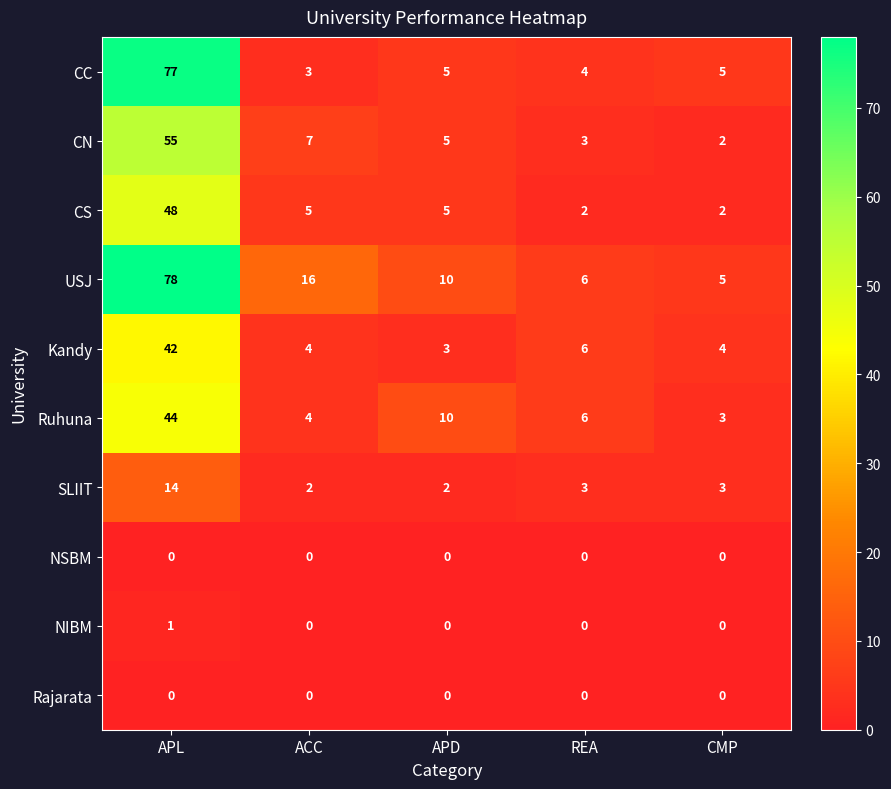

True or false: USJ has a value of 2 at CMP.

False